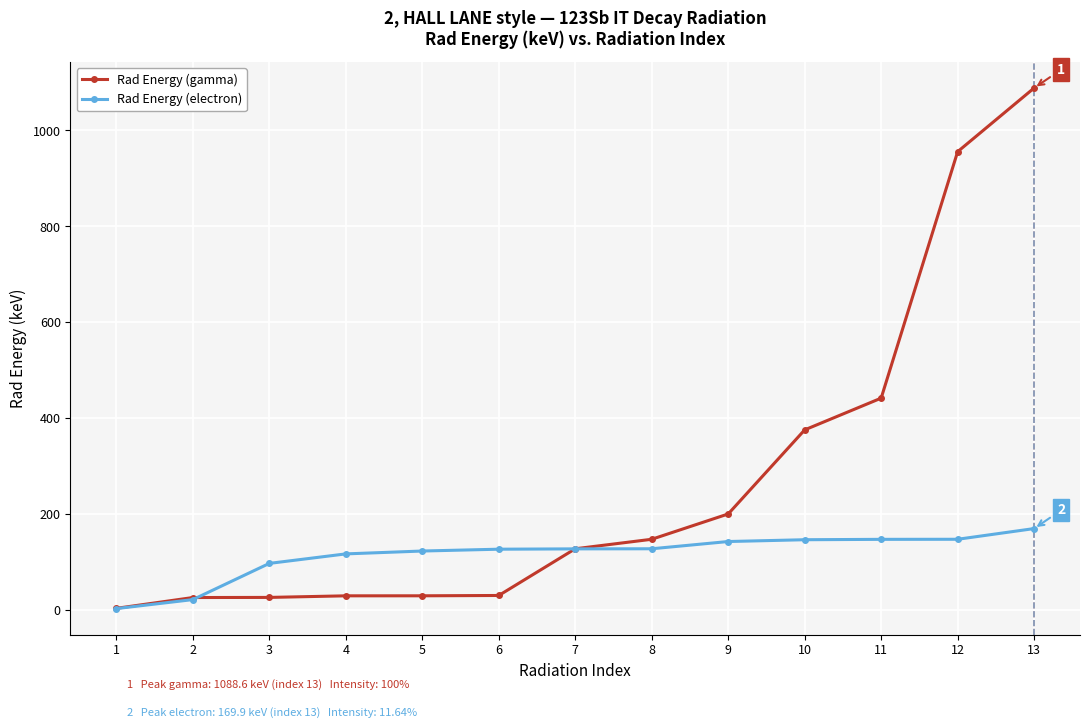

What is the minimum value for Rad Energy (electron)?

3.1